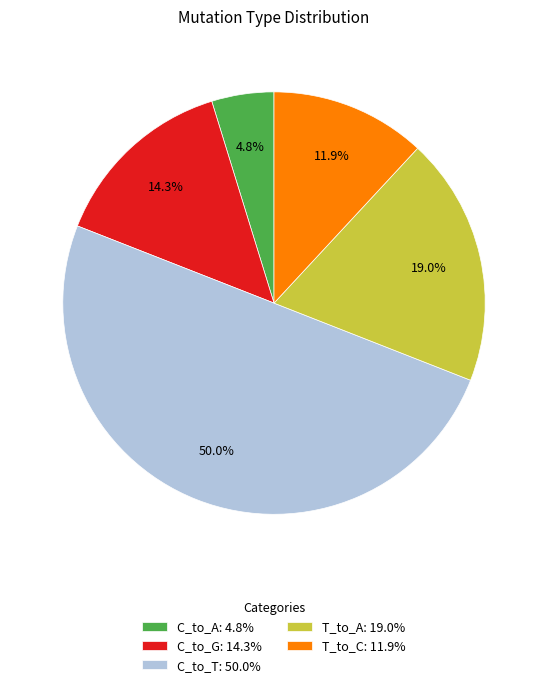

What is the smallest slice in the pie chart?

C_to_A: 4.8%